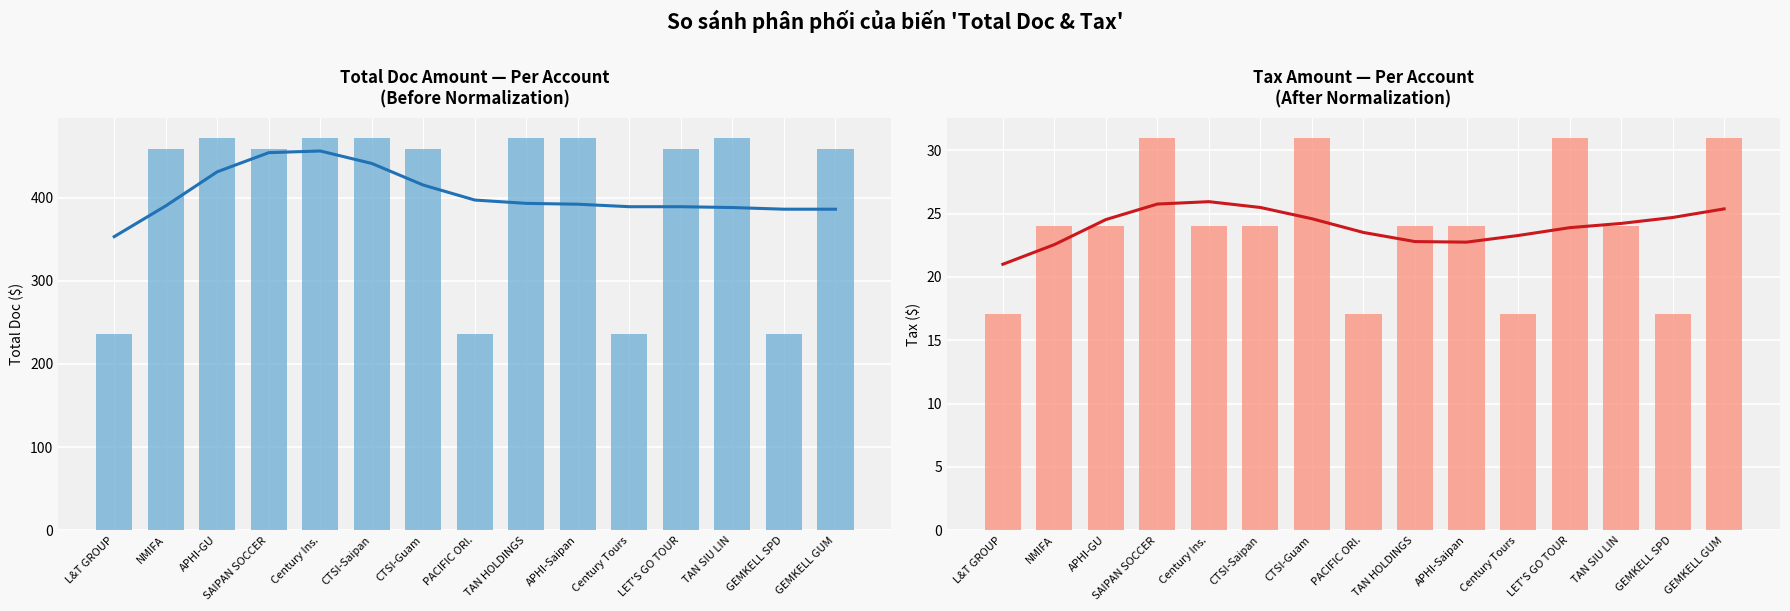

At which label is Total Doc ($) closest to 354?

NMIFA